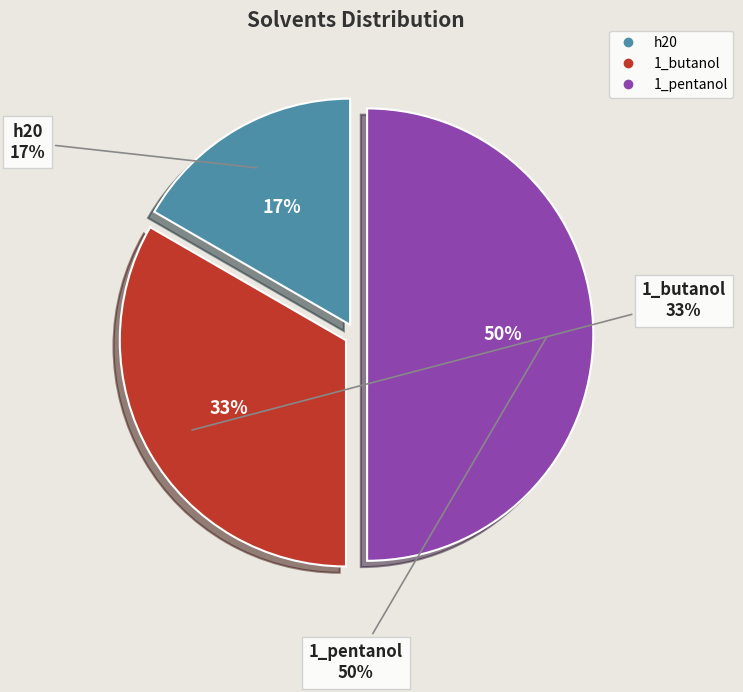

What is the total percentage of h20 and 1_pentanol?

66.7%